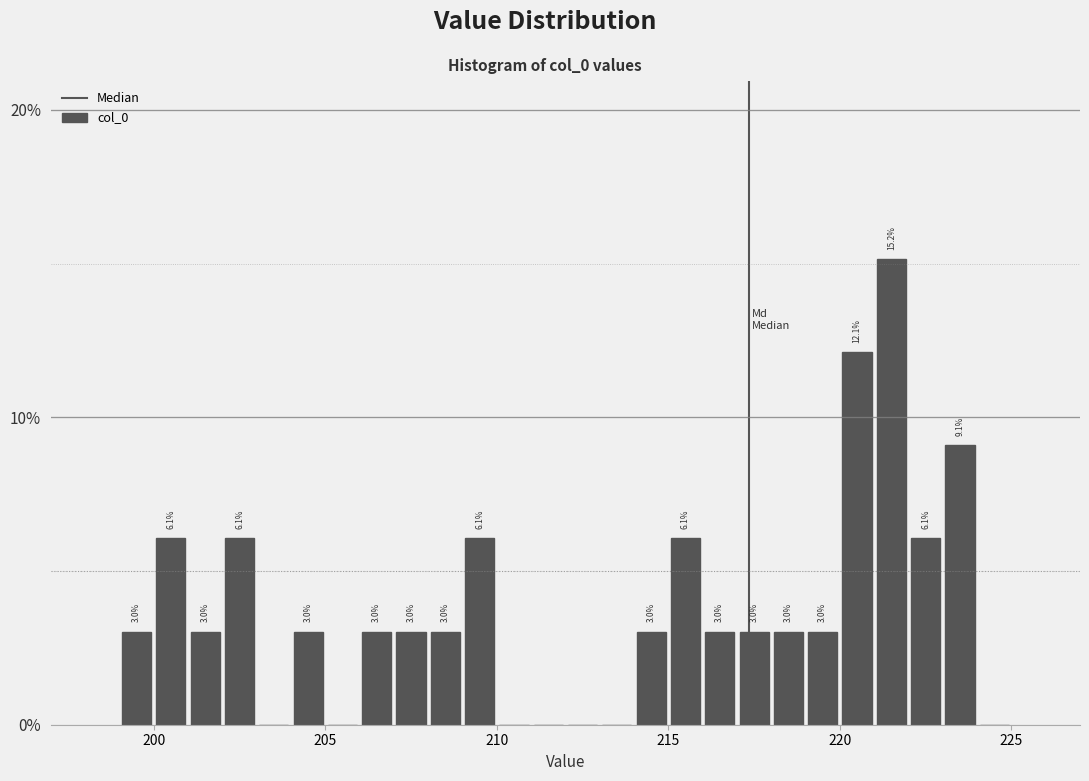

Around what value on the x-axis is the tallest bar? Give the approximate position of its centre, as read against the axis.

221.5